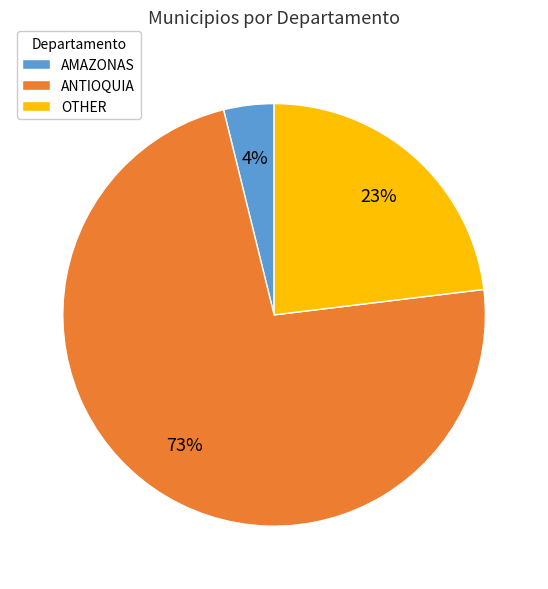

To the nearest percent, what is the average slice percentage?

33%